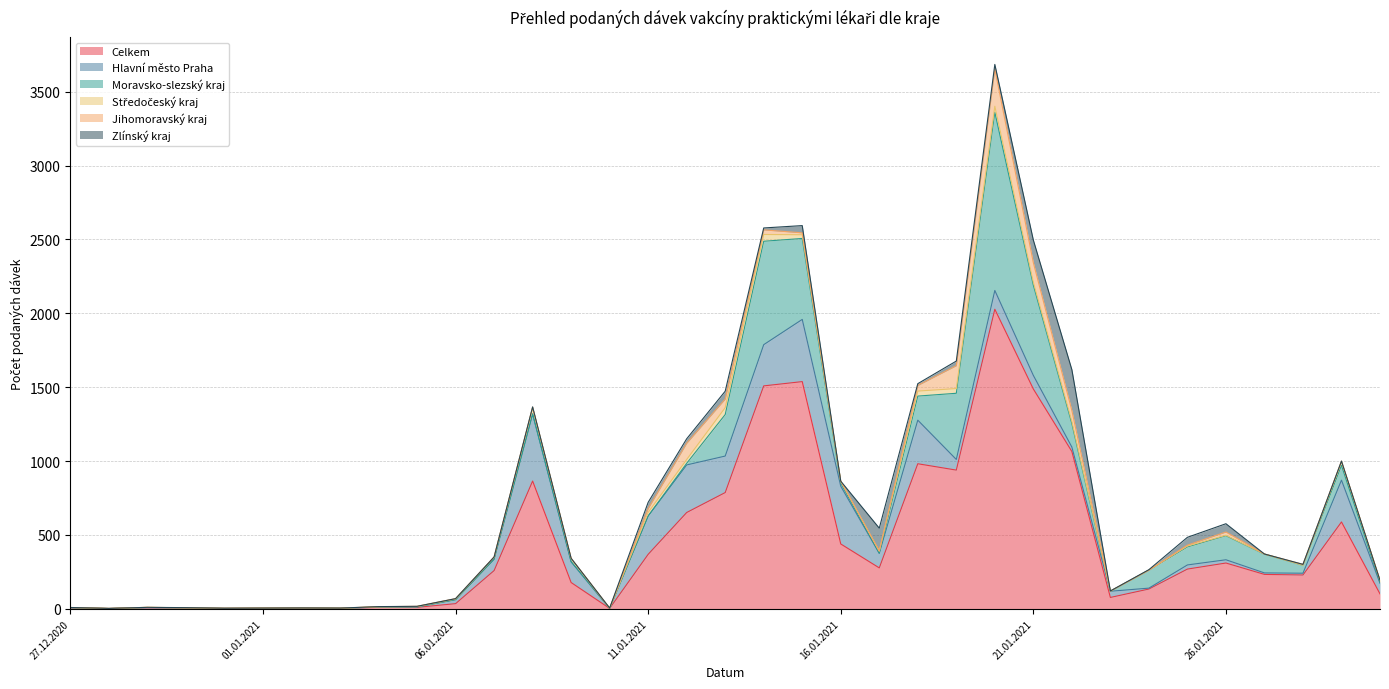

How many series are shown in this chart?

6